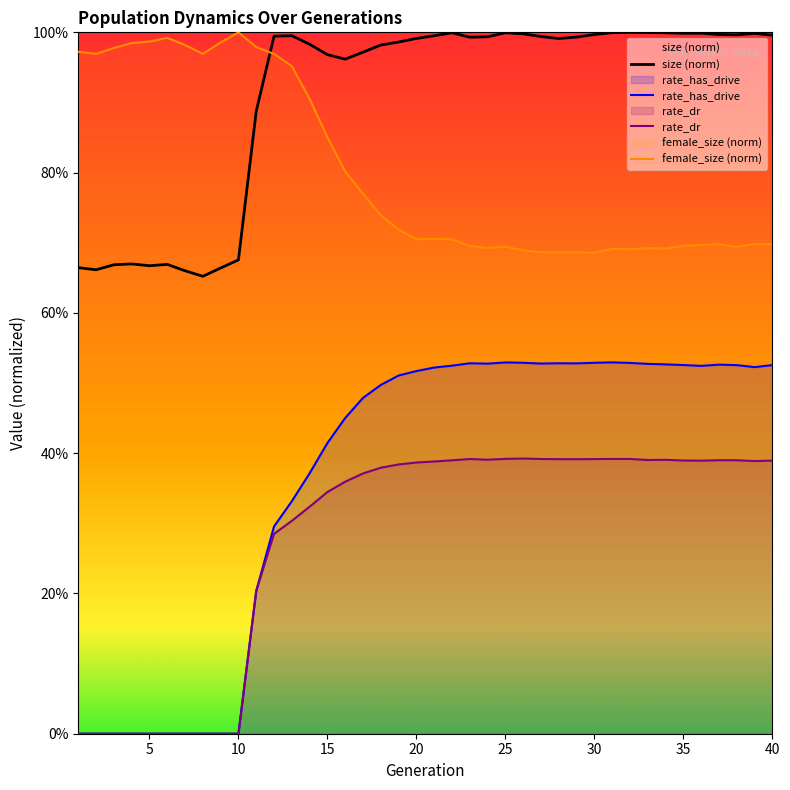

What are all the series names shown in the legend?

size (norm), rate_has_drive, rate_dr, female_size (norm)